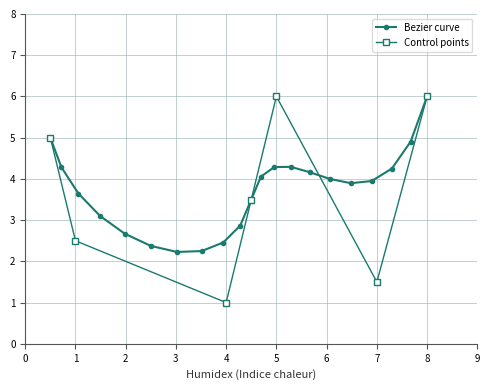

What is the minimum value for Bezier curve?

2.2